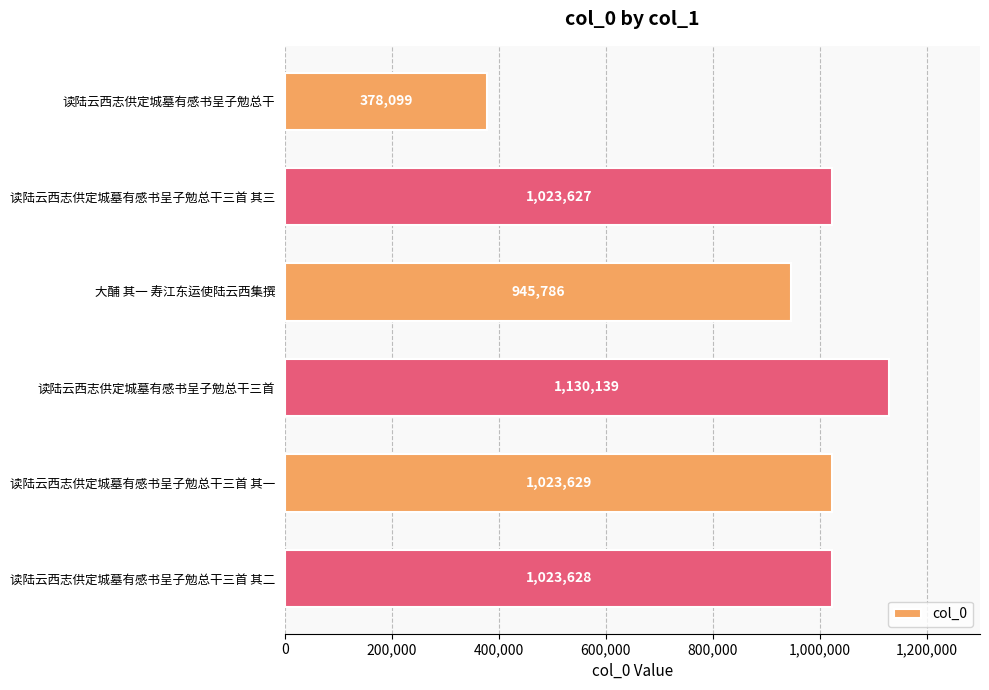

What is the change in value from 读陆云西志供定城墓有感书呈子勉总干 to 读陆云西志供定城墓有感书呈子勉总干三首 其三?

+645528